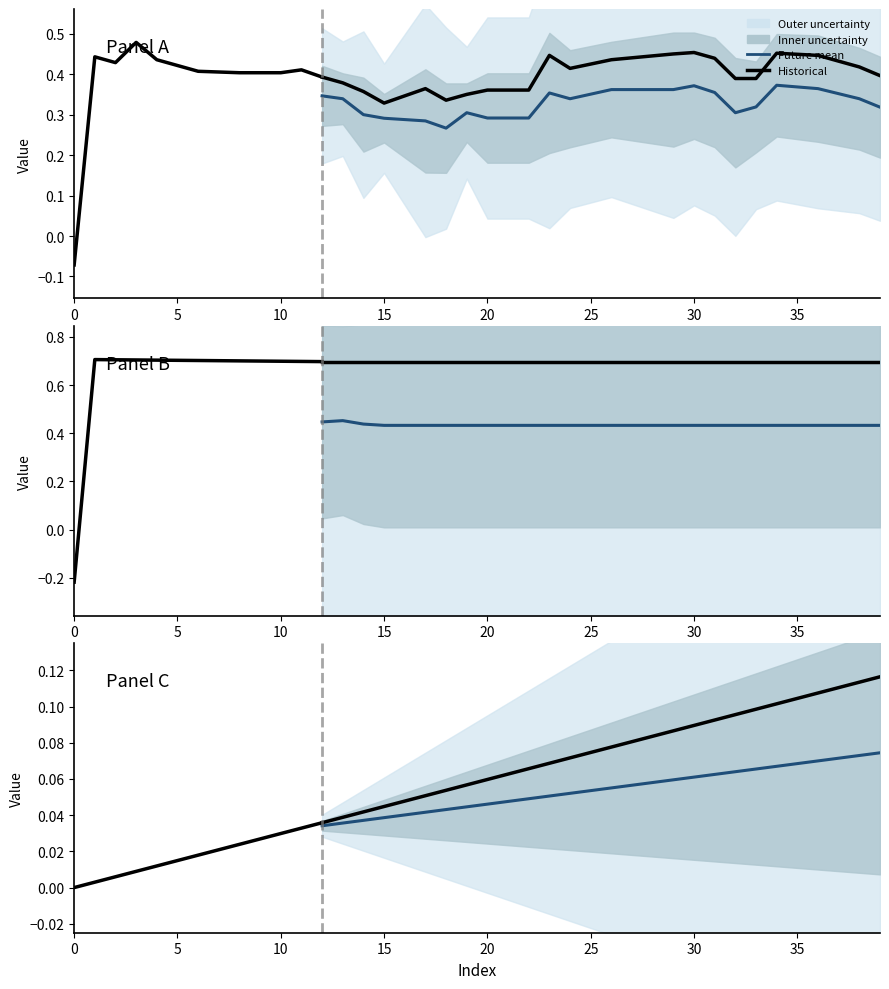

How many categories are shown in the chart?

40